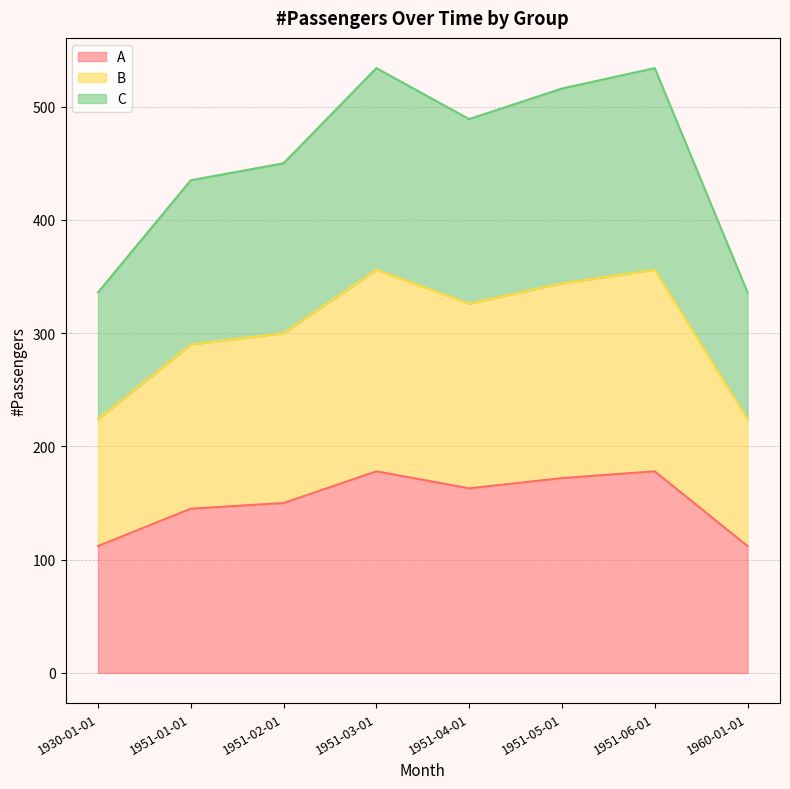

Which series has the largest total across all categories?

C